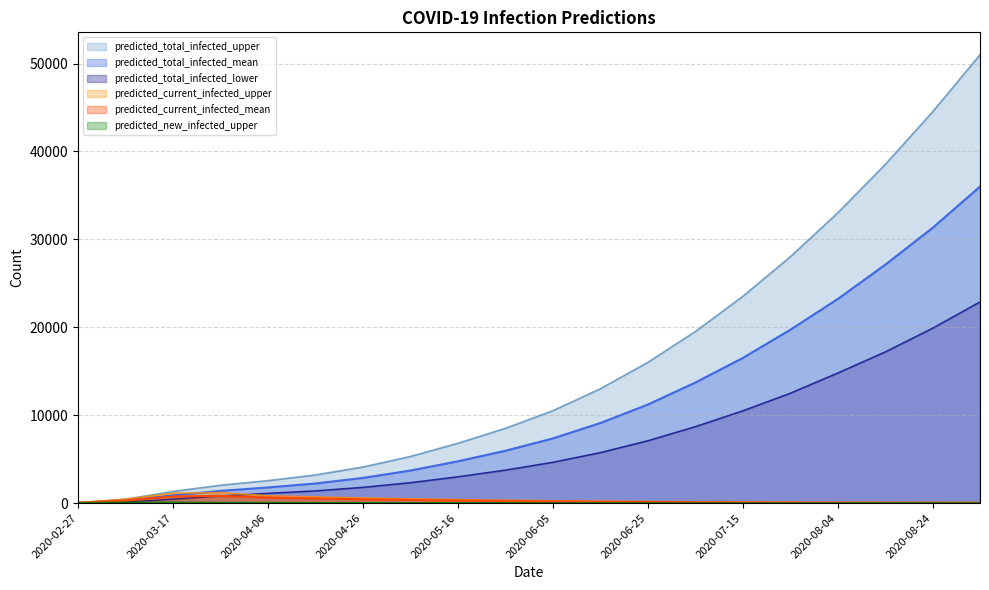

True or false: predicted_total_infected_mean and predicted_total_infected_lower cross at least once.

False